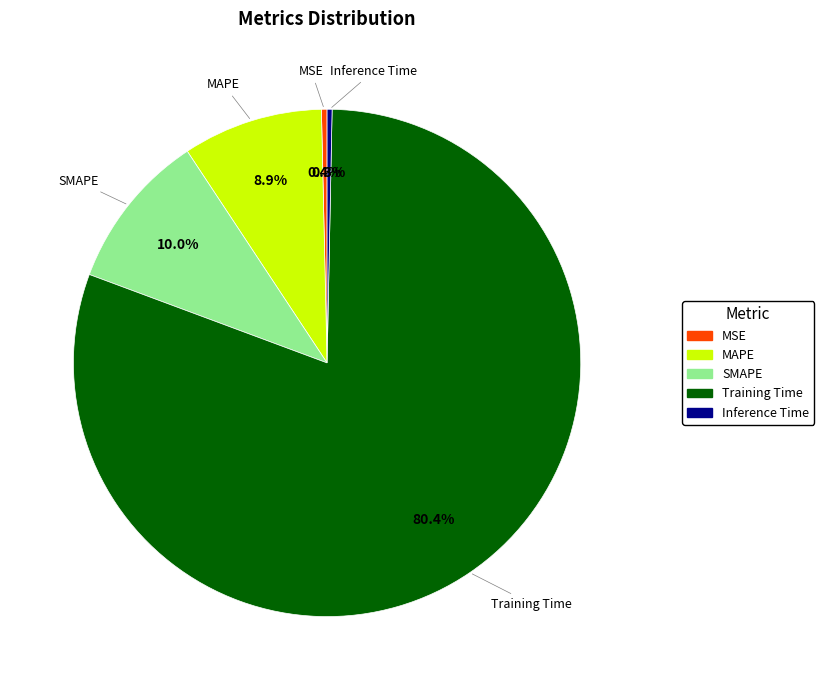

Count the number of slices in the pie.

5